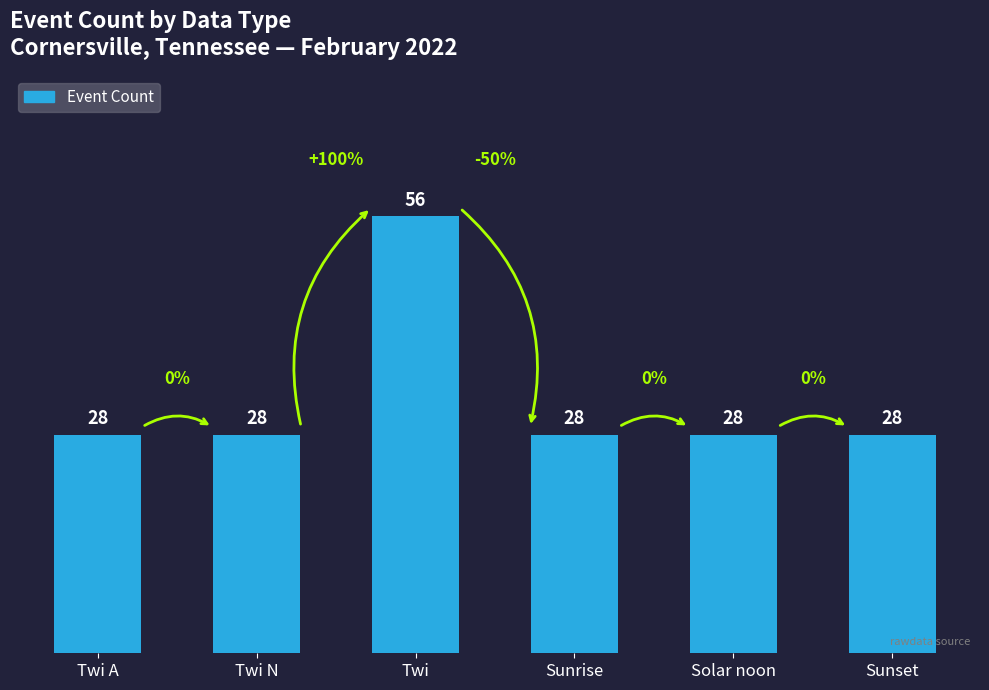

What is the minimum value shown in the chart?

28